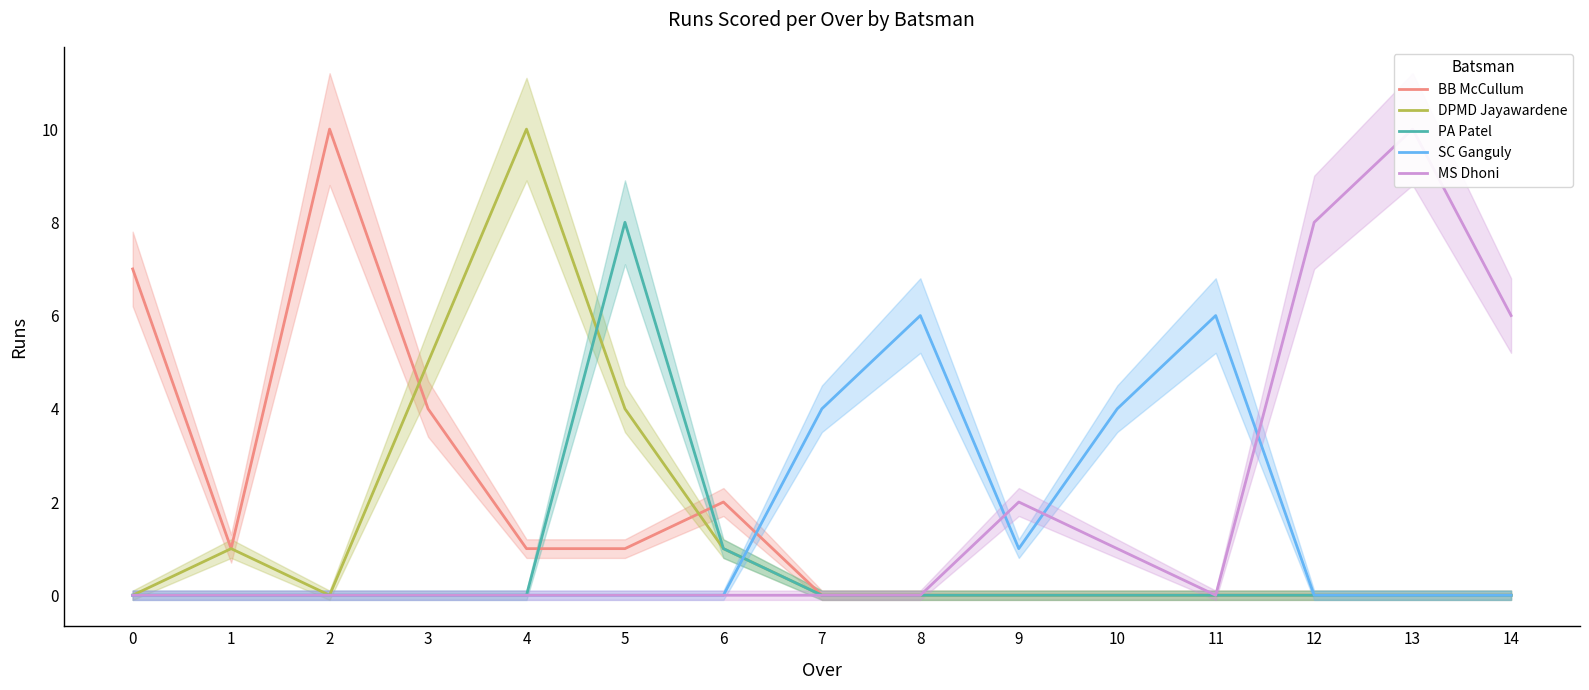

Between 6 and 9, which series saw the biggest shift?

BB McCullum